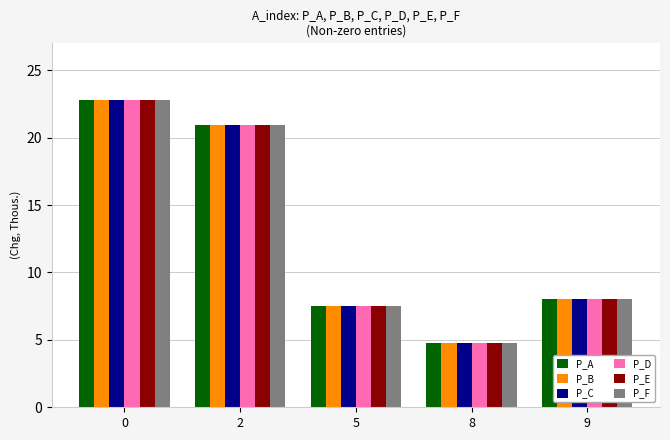

Reading right to left, list all the values displayed in this chart.

P_A: 9=8.0	8=4.8	5=7.5	2=20.9	0=22.8
P_B: 9=8.0	8=4.8	5=7.5	2=20.9	0=22.8
P_C: 9=8.0	8=4.8	5=7.5	2=20.9	0=22.8
P_D: 9=8.0	8=4.8	5=7.5	2=20.9	0=22.8
P_E: 9=8.0	8=4.8	5=7.5	2=20.9	0=22.8
P_F: 9=8.0	8=4.8	5=7.5	2=20.9	0=22.8